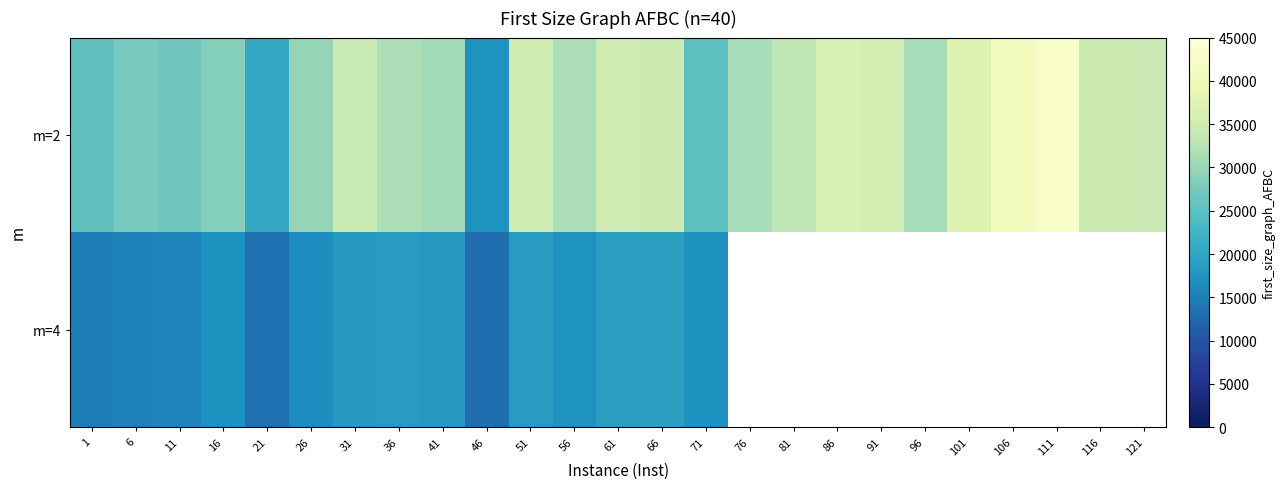

What is the total value across all series at 36?

50204.0